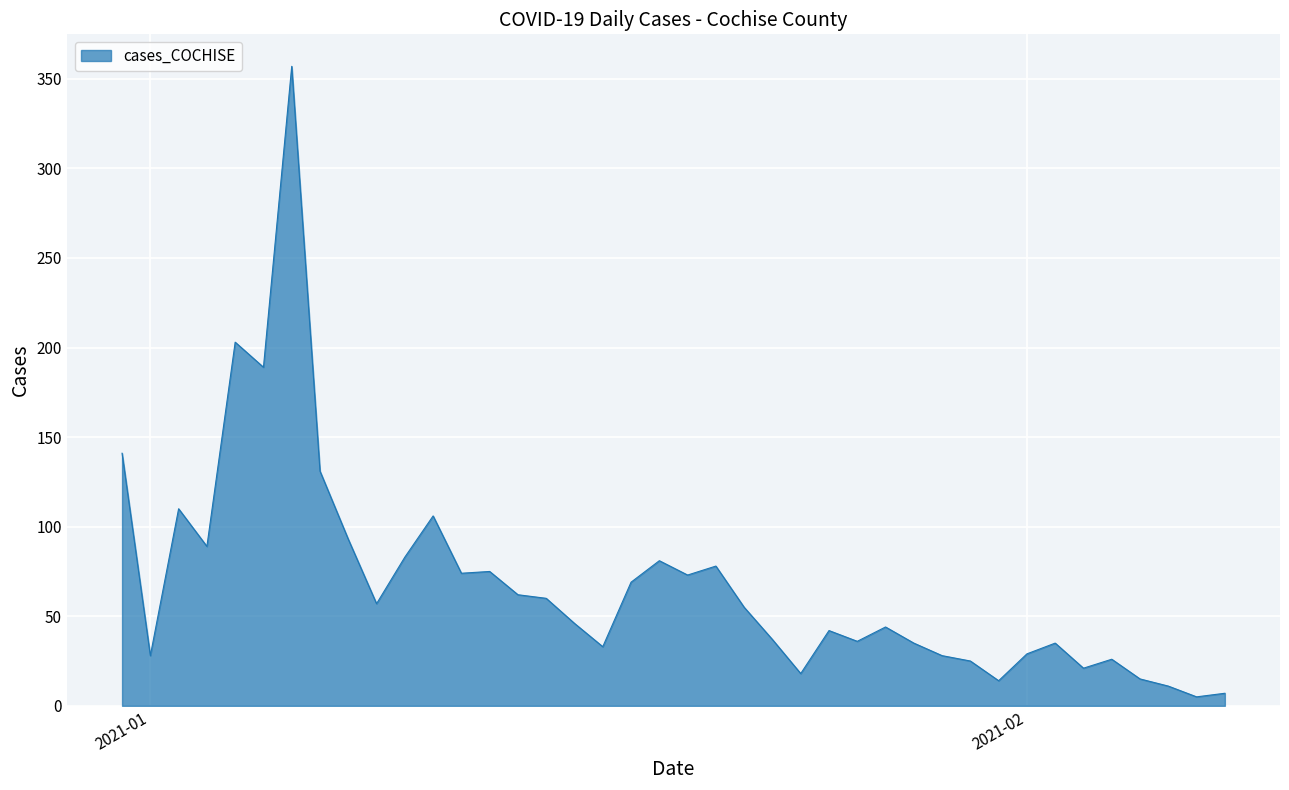

What is the difference between the maximum and minimum values?

352